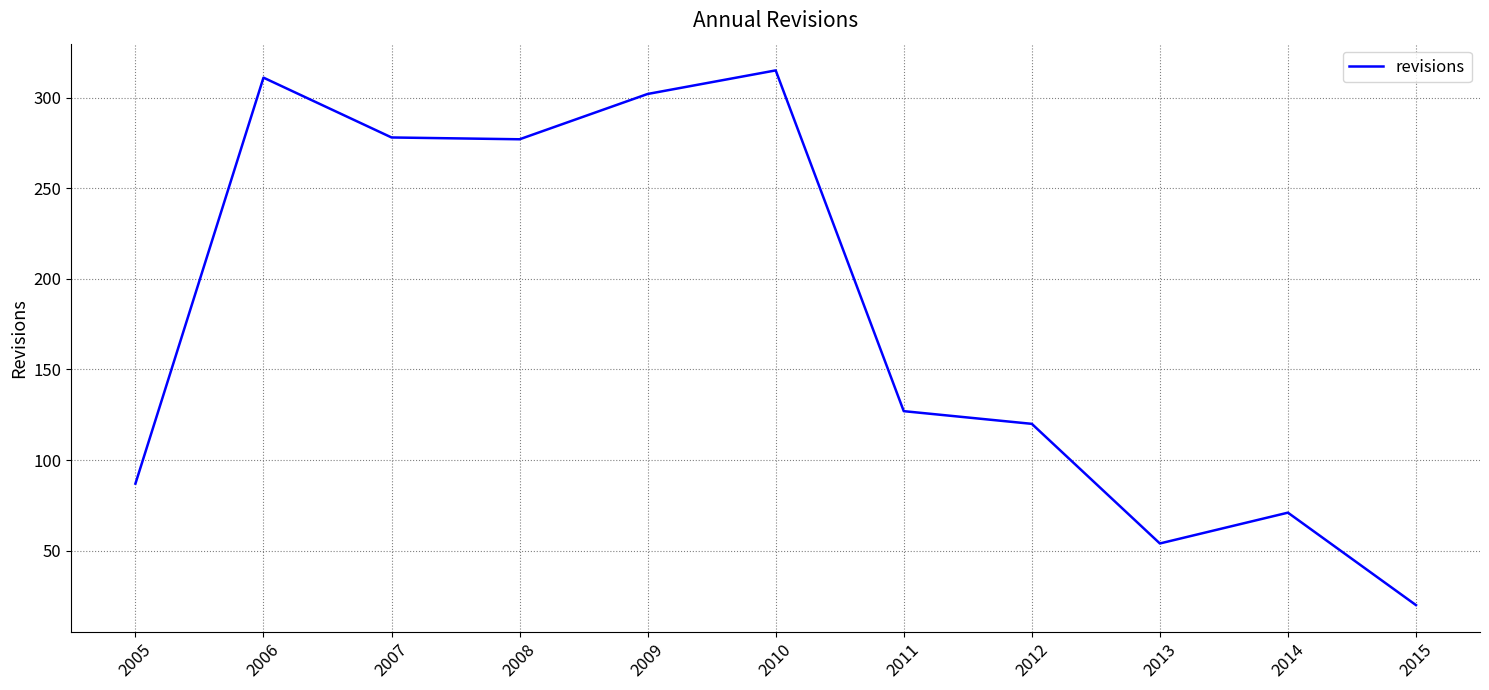

Which category has the lowest value across all series?

2015